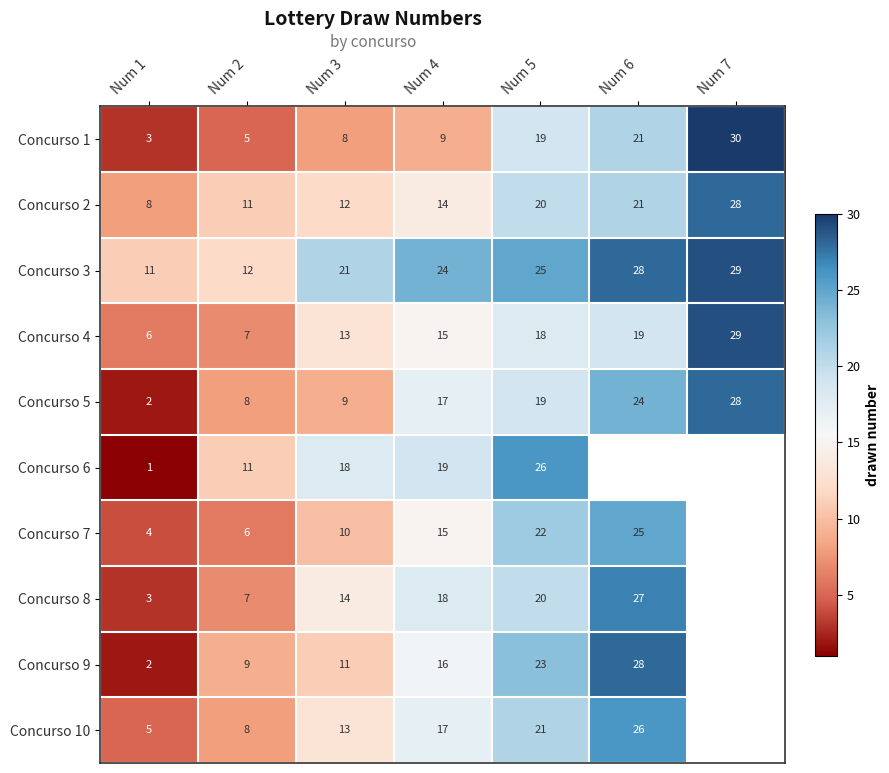

Is it true that Concurso 10 equals 6.3 at Num 4?

False